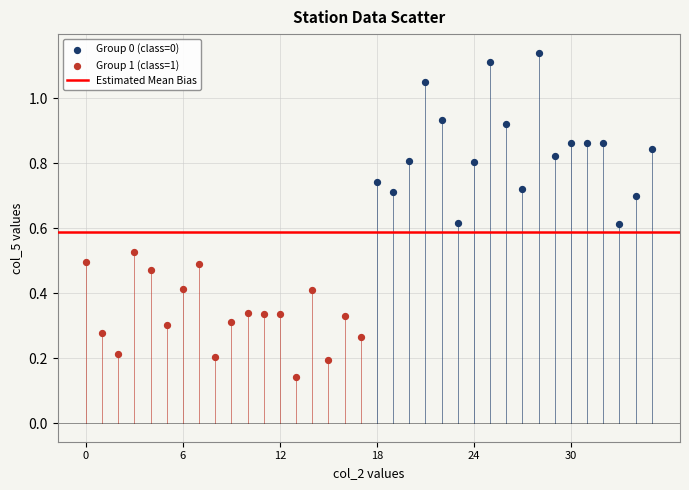

Which series has the largest Y range (max minus min)?

Group 0 (class=0)